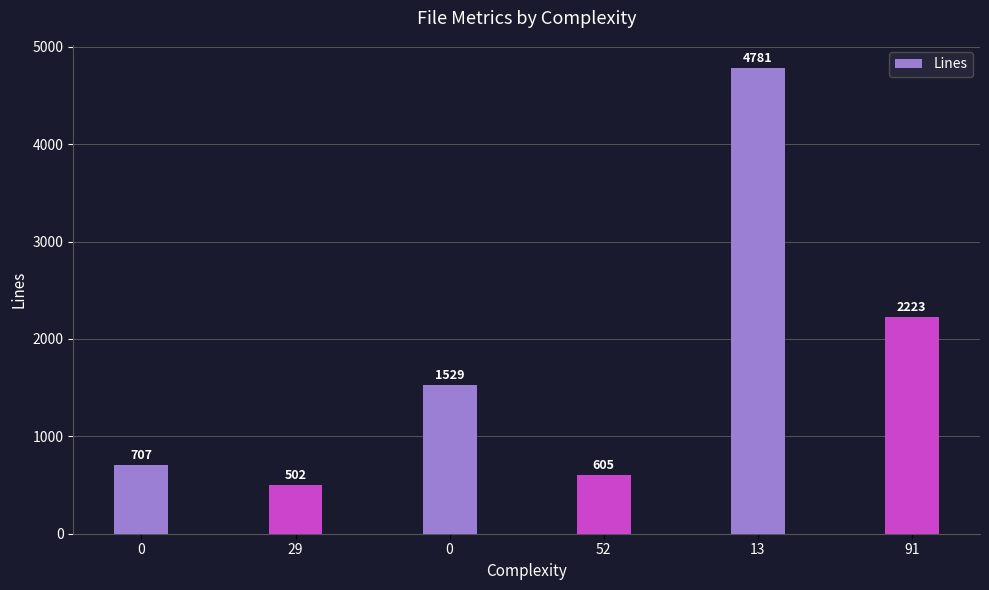

Are the bars horizontal?

No